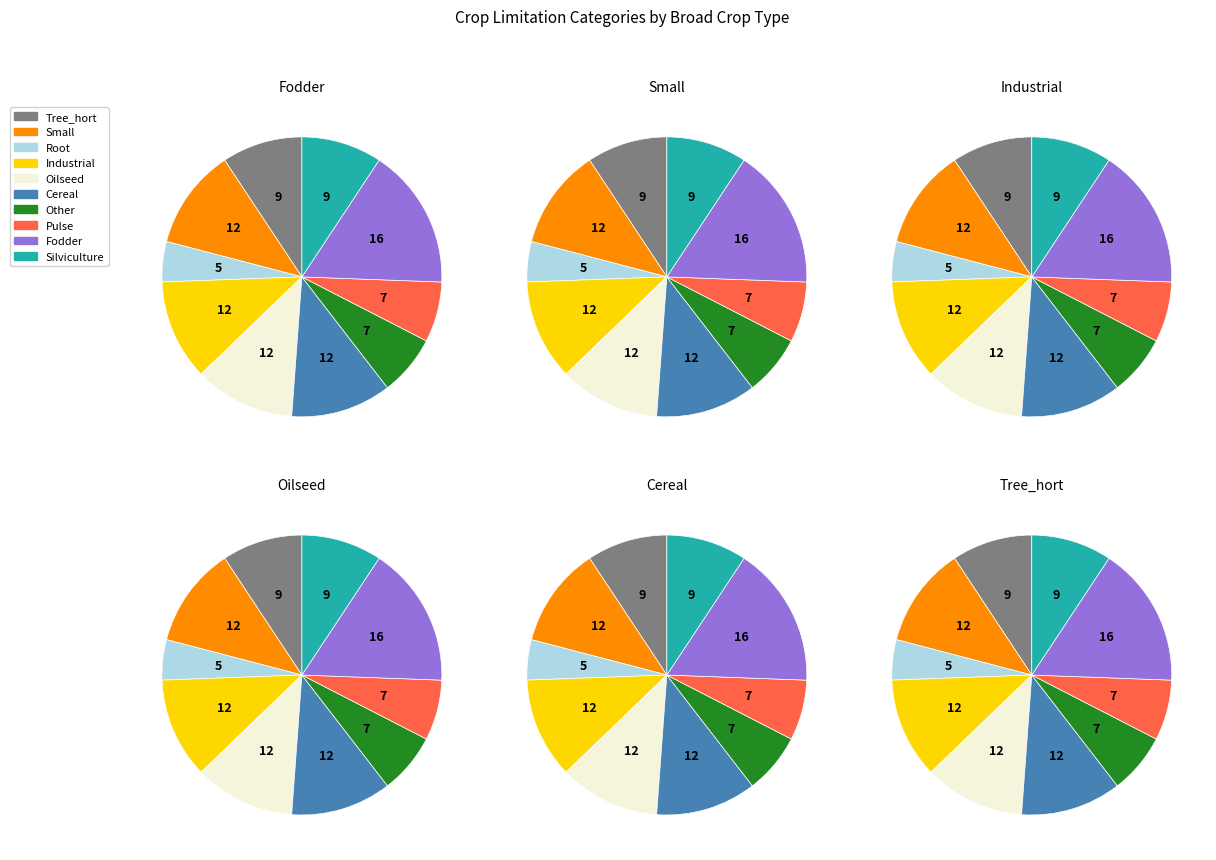

Does Silviculture represent more than half of the total?

No